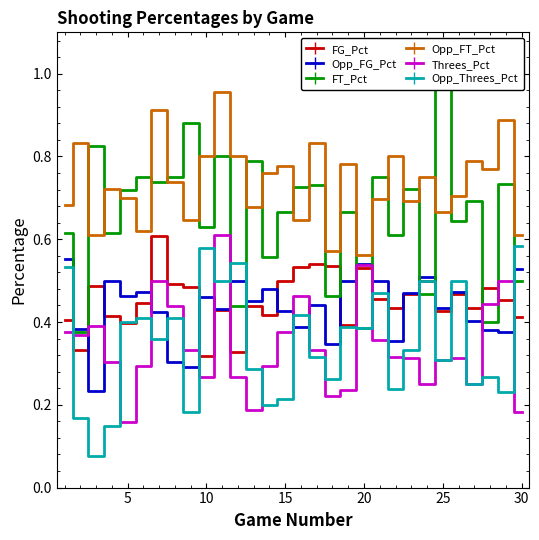

In Opp_FT_Pct, how many points are higher than both neighbors (excluding endpoints)?

11